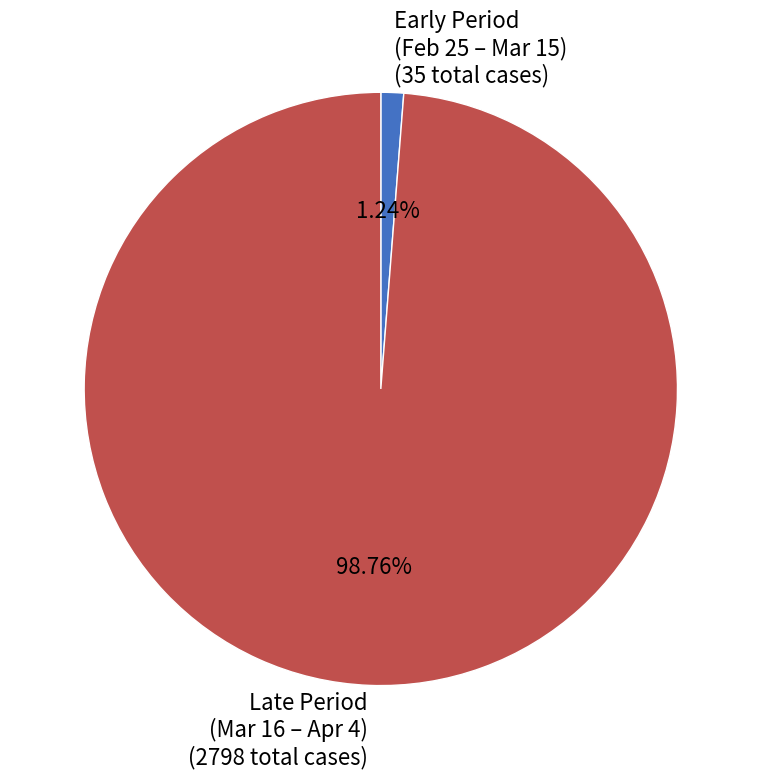

Combined, do Early Period (Feb 25 – Mar 15) (35 total cases) and Late Period (Mar 16 – Apr 4) (2798 total cases) account for over 50%?

Yes